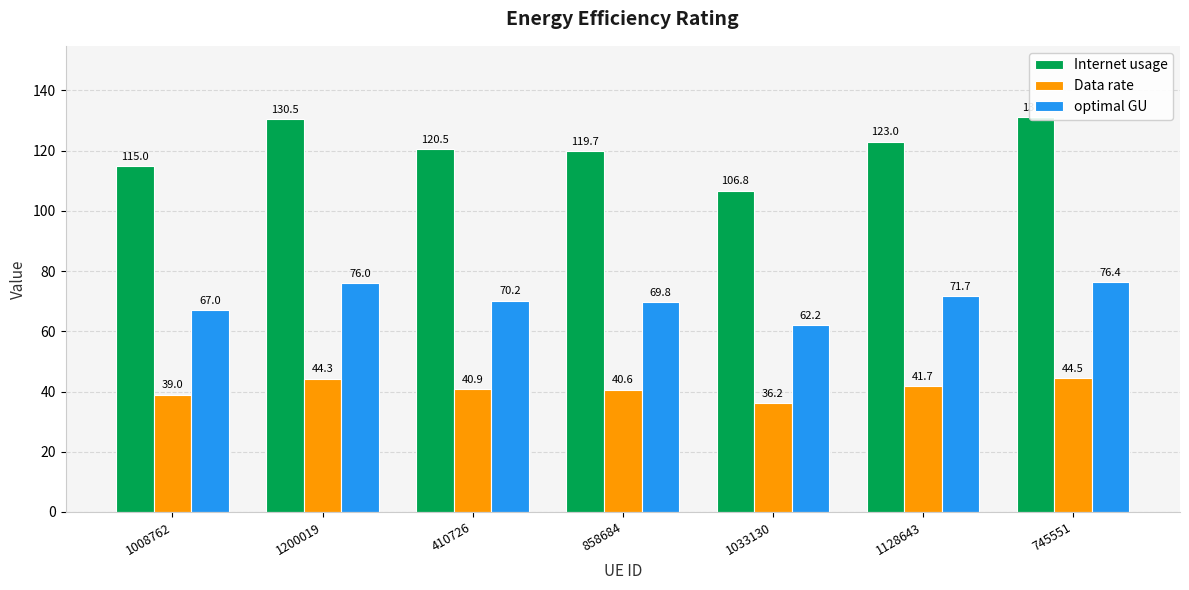

Reading left to right, list all the values displayed in this chart.

Internet usage: 1008762=115.0	1200019=130.5	410726=120.5	858684=119.7	1033130=106.8	1128643=123.0	745551=131.2
Data rate: 1008762=39.0	1200019=44.3	410726=40.9	858684=40.6	1033130=36.2	1128643=41.7	745551=44.5
optimal GU: 1008762=67.0	1200019=76.0	410726=70.2	858684=69.8	1033130=62.2	1128643=71.7	745551=76.4